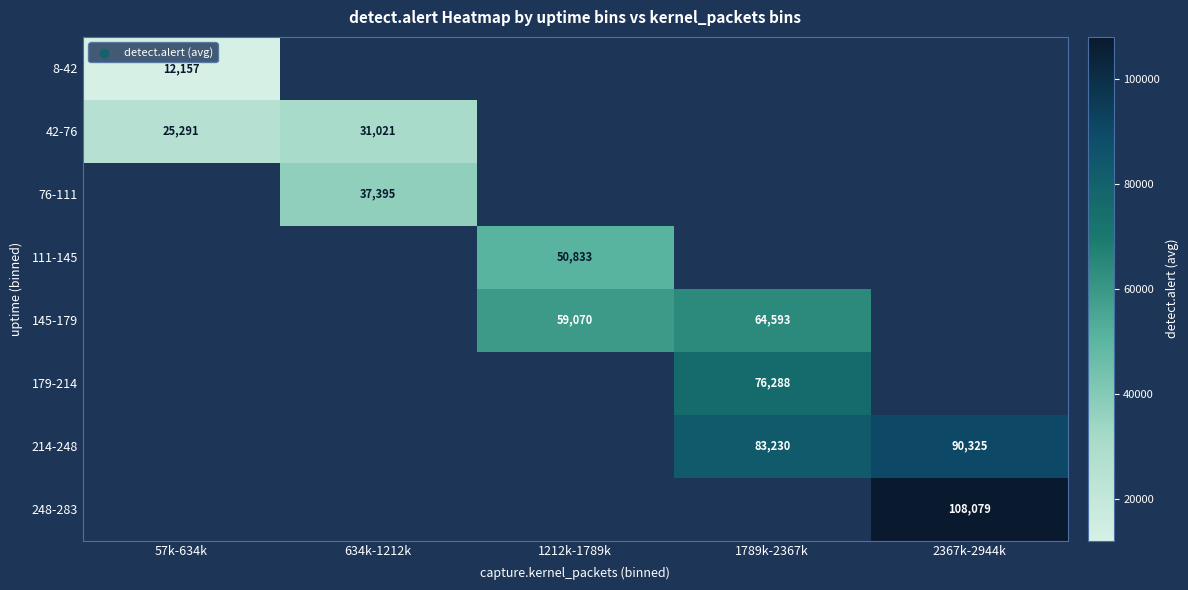

True or false: 8-42 has a value of 12157.0 at 57k-634k.

True